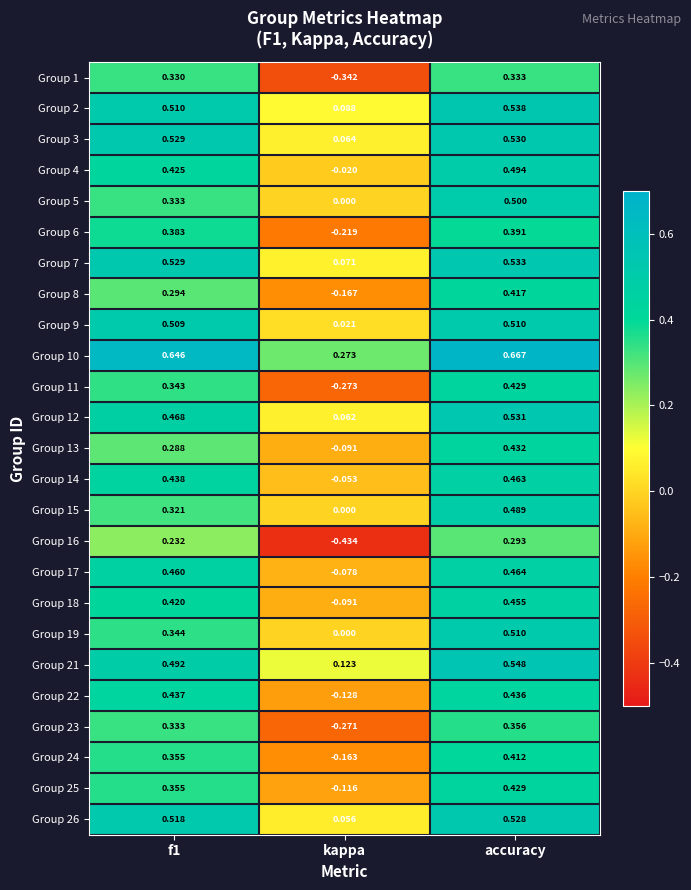

At which label does Group 13 reach its minimum?

kappa